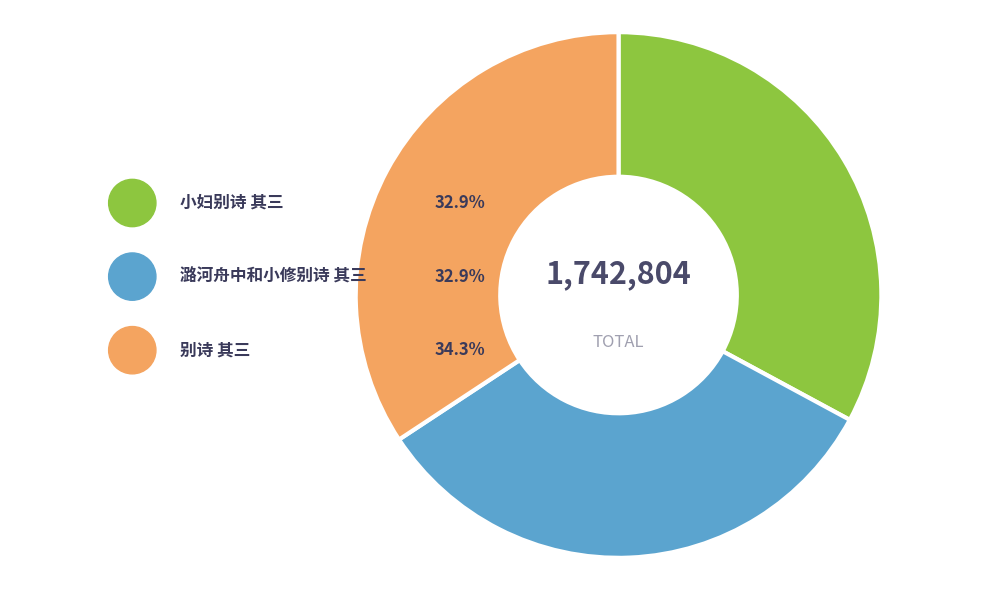

Rank the categories by value from highest to lowest.

别诗 其三, 小妇别诗 其三, 潞河舟中和小修别诗 其三